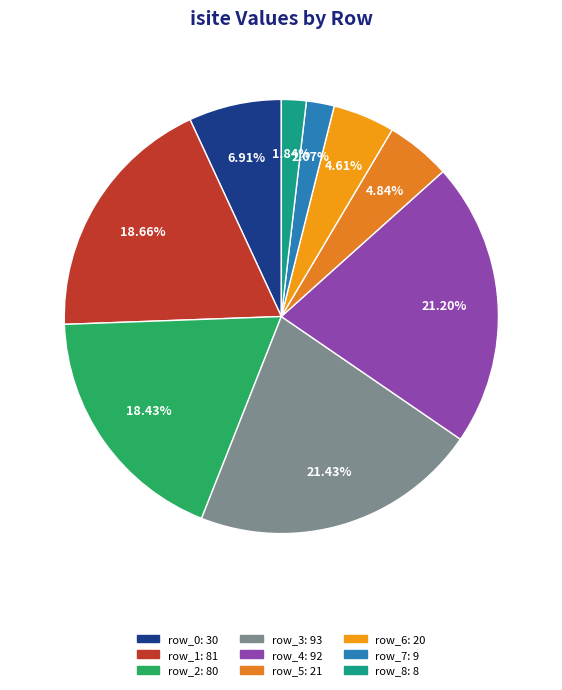

Which category has the smallest portion of the pie?

row_8